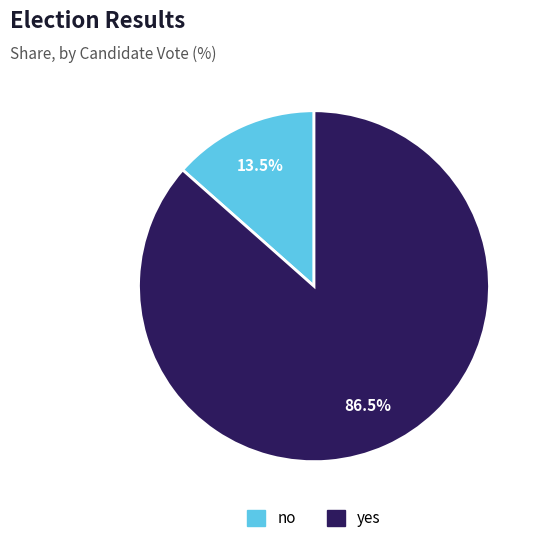

To the nearest percent, what is the combined percentage of yes and no?

100%